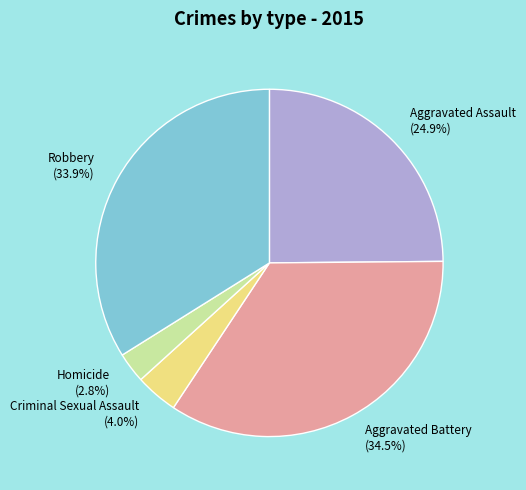

How much of the chart is everything except Criminal Sexual Assault?

96.0%